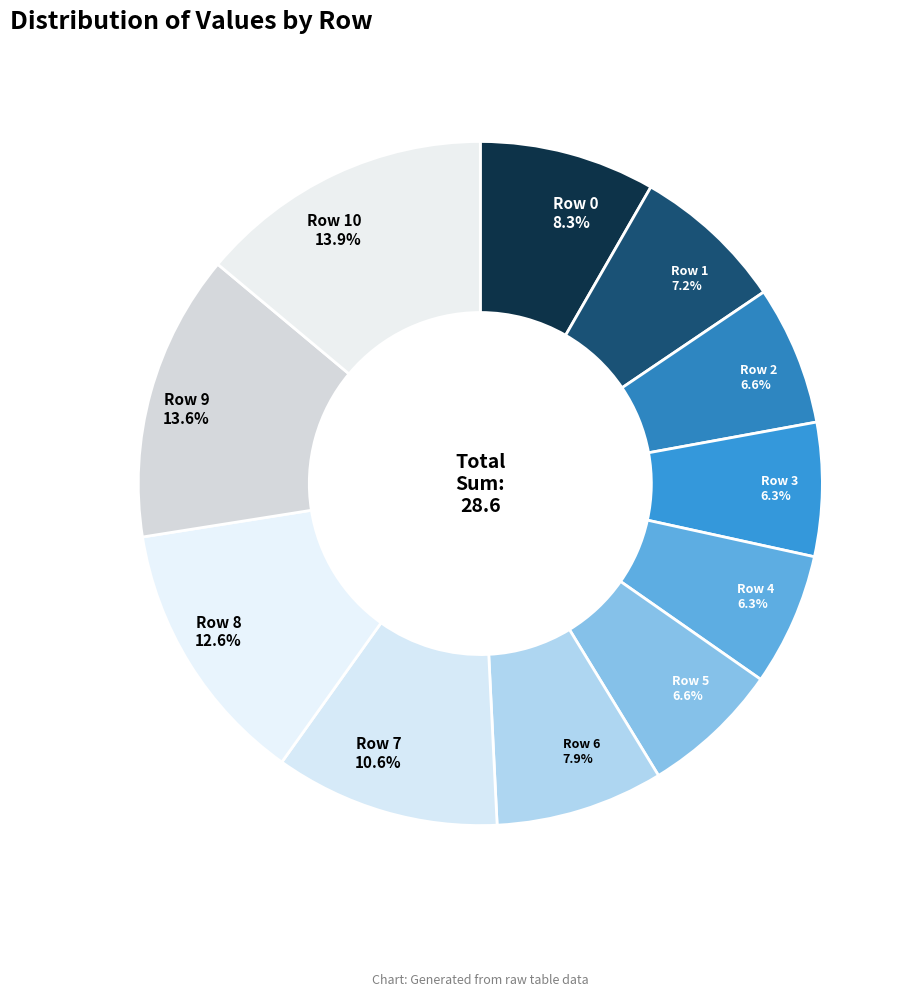

Which has a higher value, Row 0 or Row 5?

Row 0